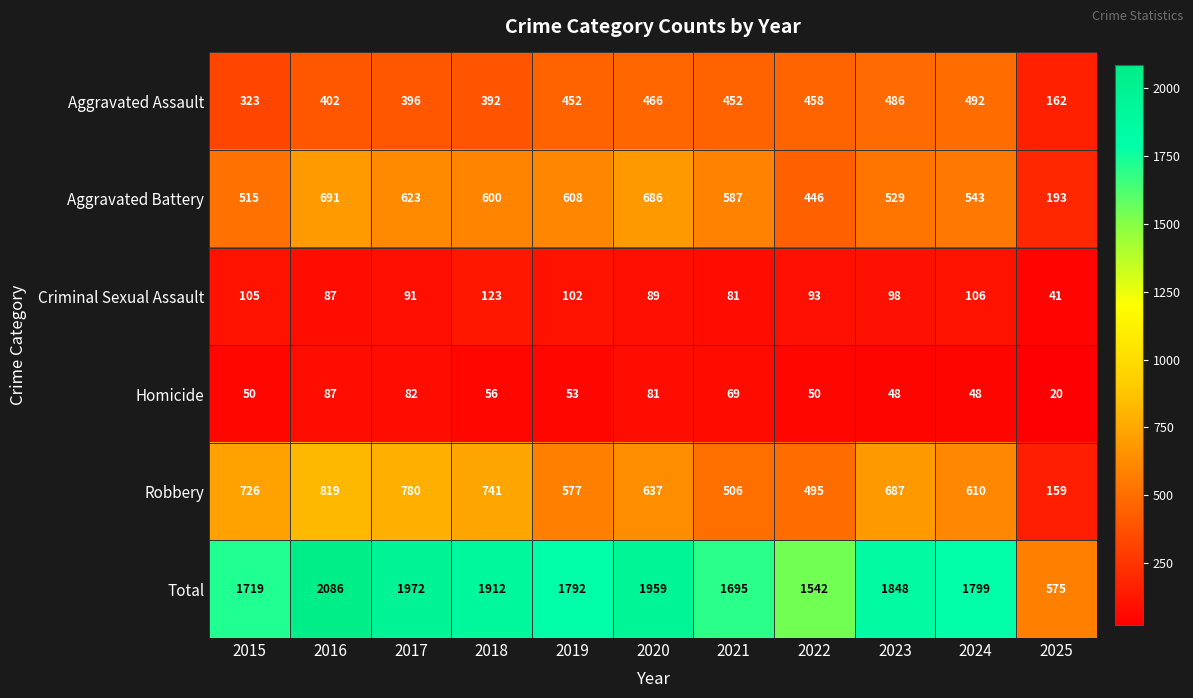

Is it true that Robbery equals 506 at 2021?

True